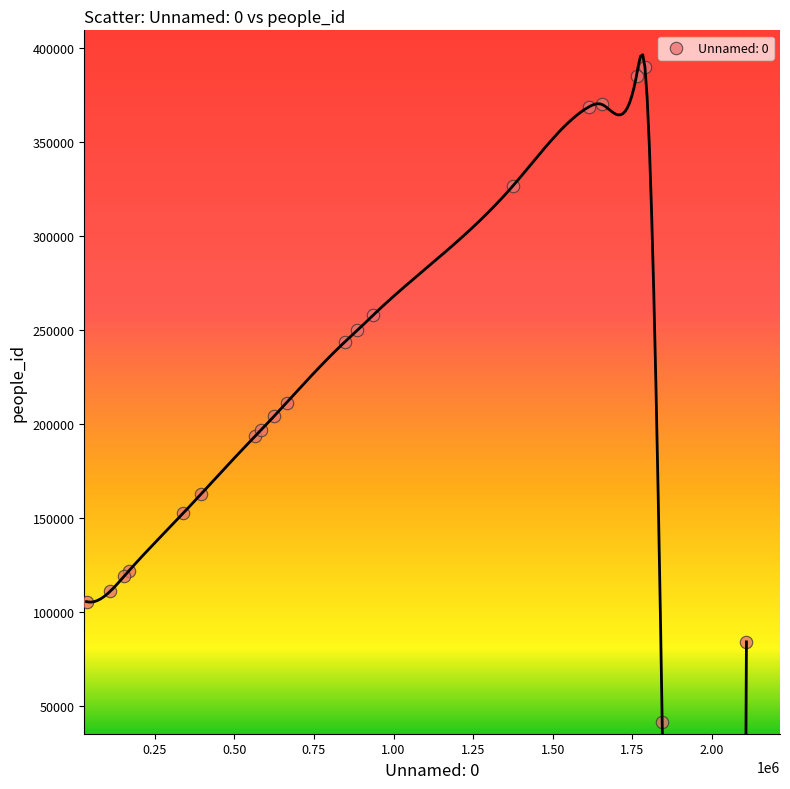

What Y value in the scatter plot is closest to 215927?

211618